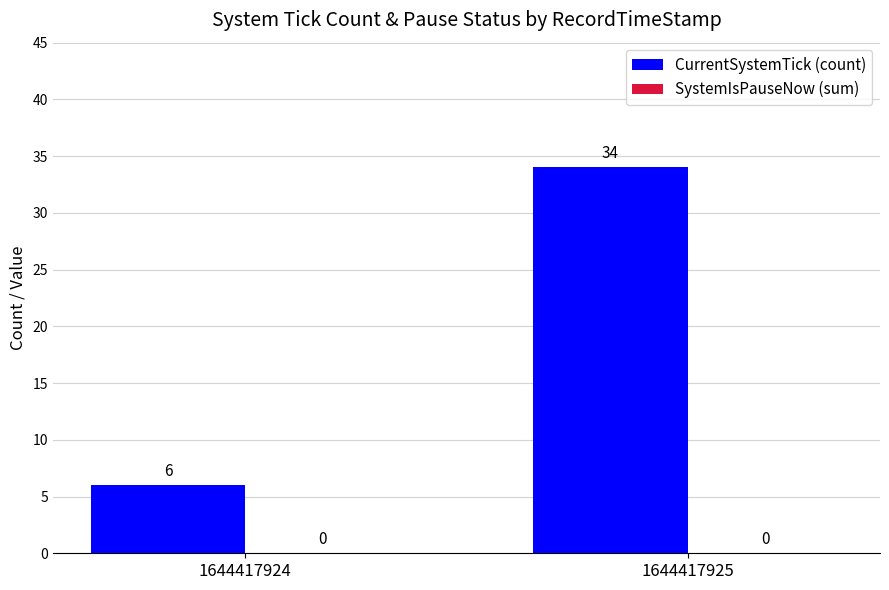

Between 1644417925 and 1644417924, which is larger?

1644417925